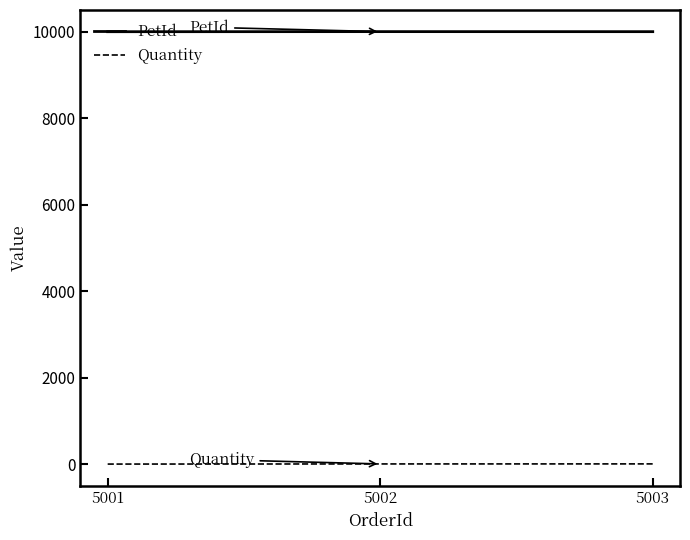

Is it true that PetId equals 13719 at 5003?

False